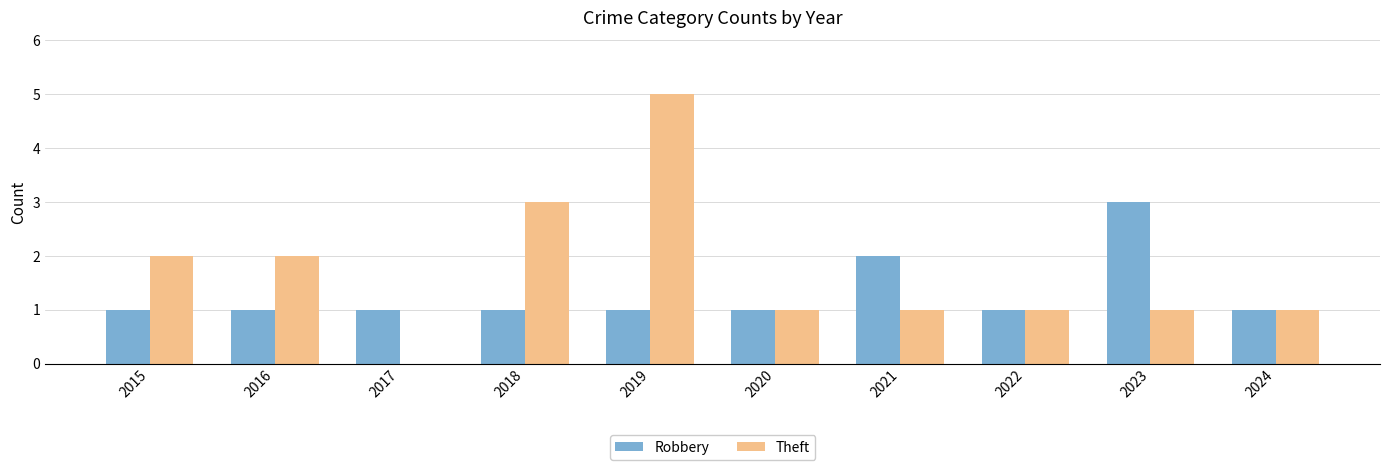

At which label does Robbery reach its peak?

2023